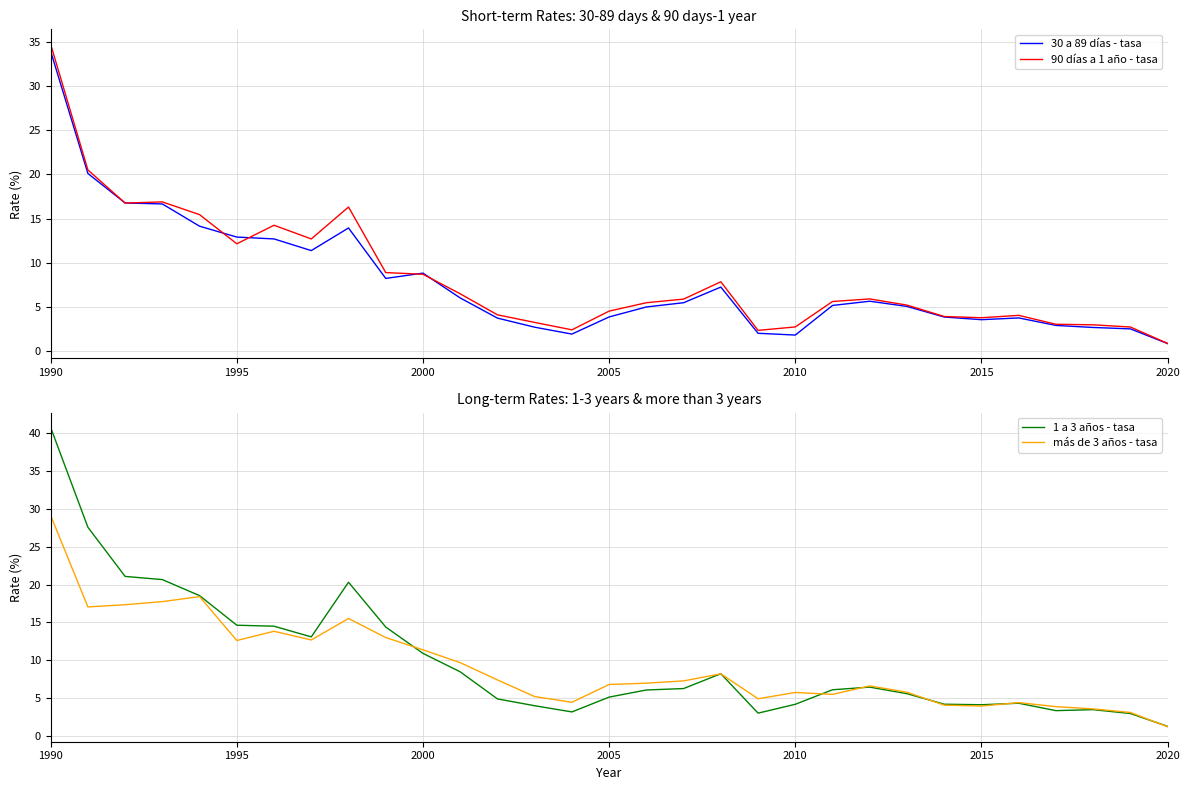

At which label does 1 a 3 años - tasa reach its minimum?

2020